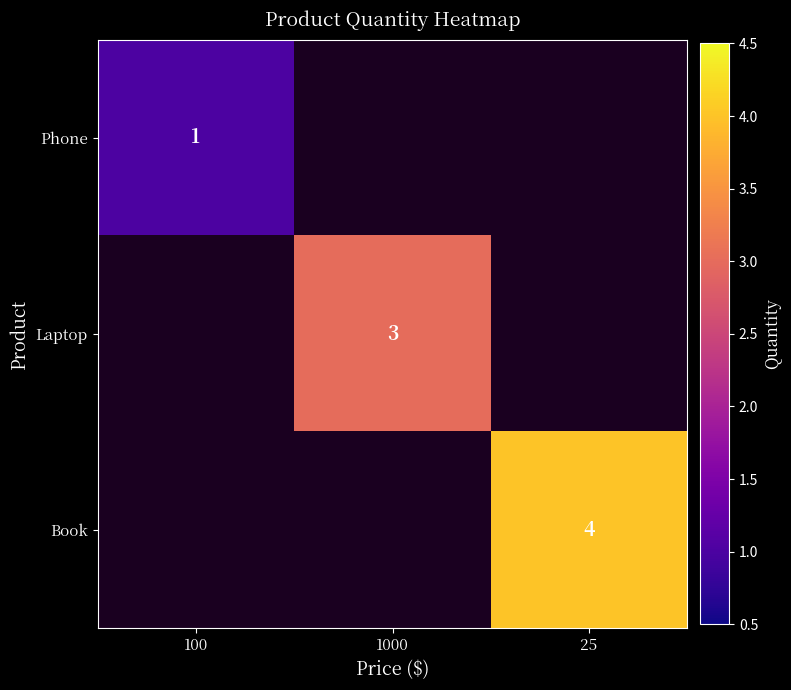

True or false: Book has a value of 4 at 25.

True